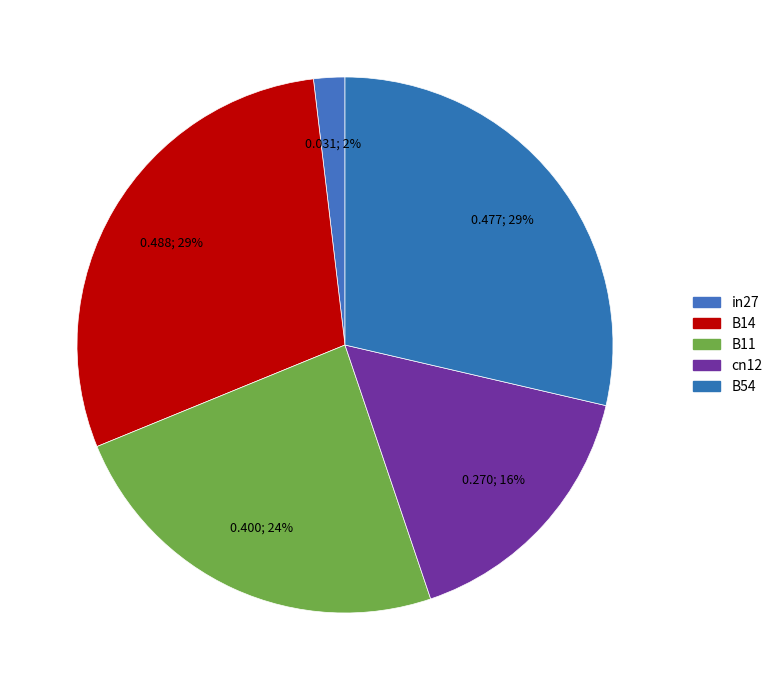

How much of the chart is everything except in27?

98.1%